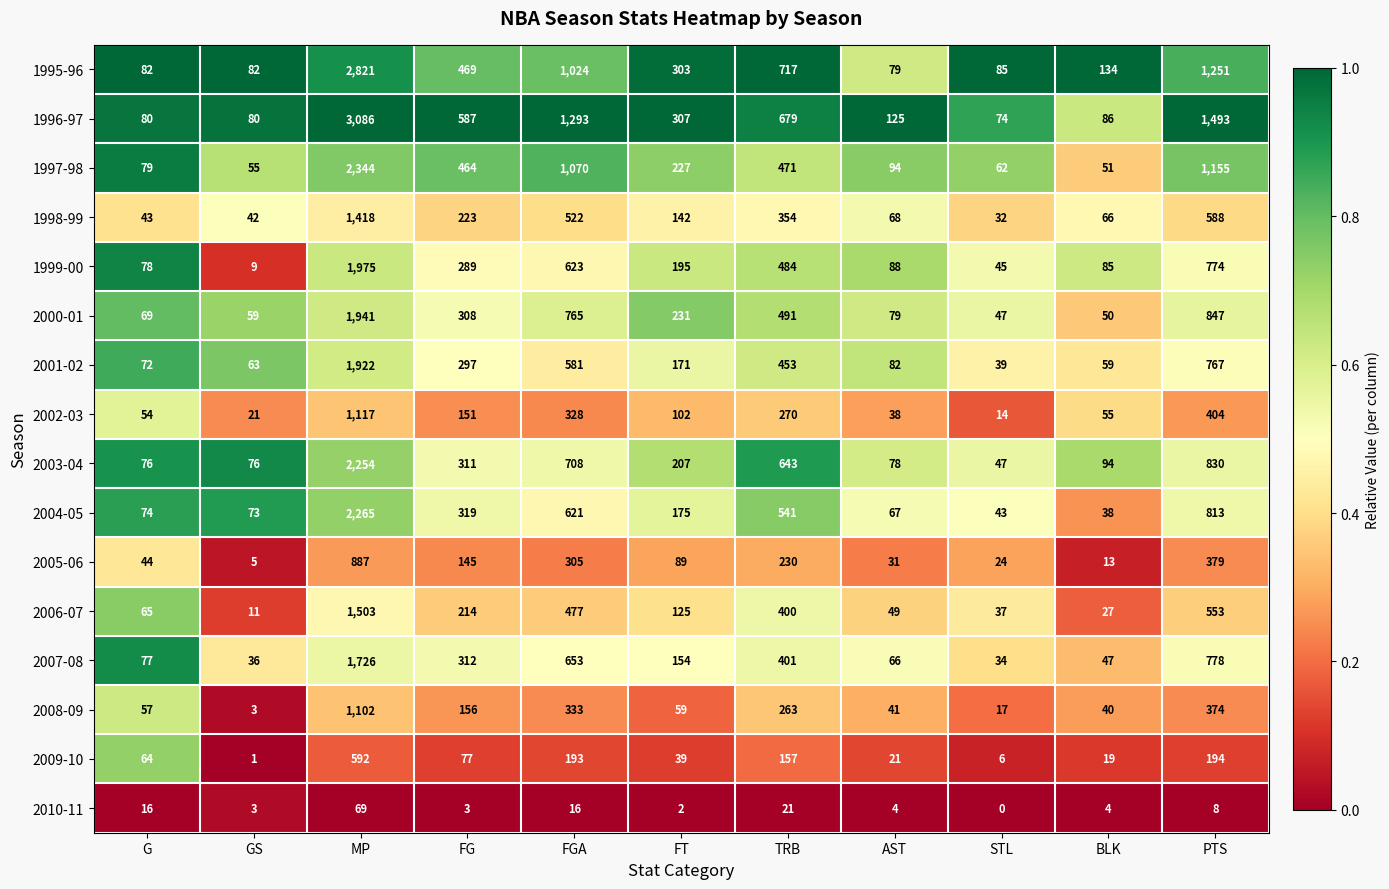

What is the difference between the 2006-07 values at BLK and PTS?

526